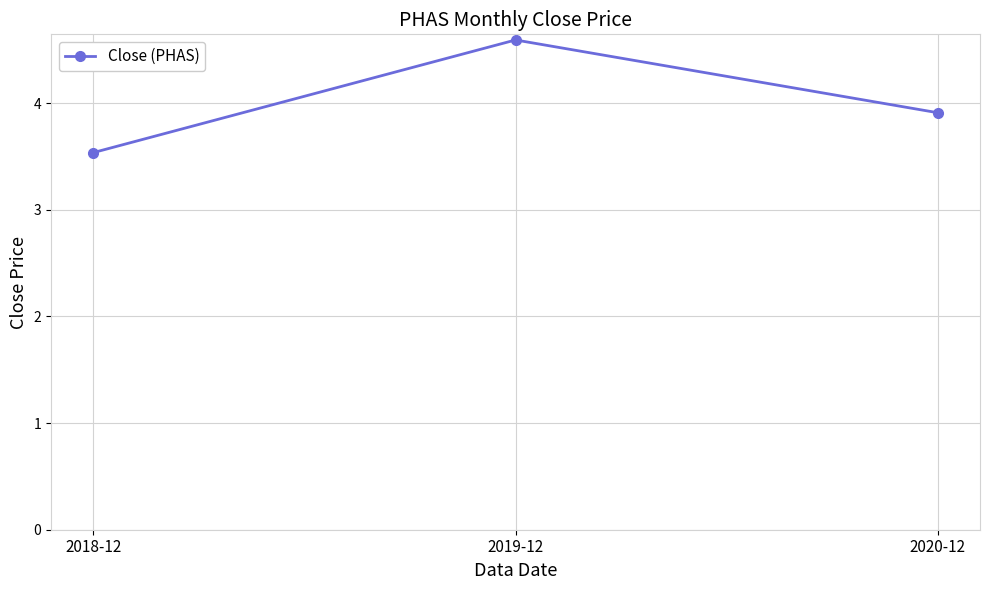

The chart shows a value of 4.6 at 2019-12. True or false?

True